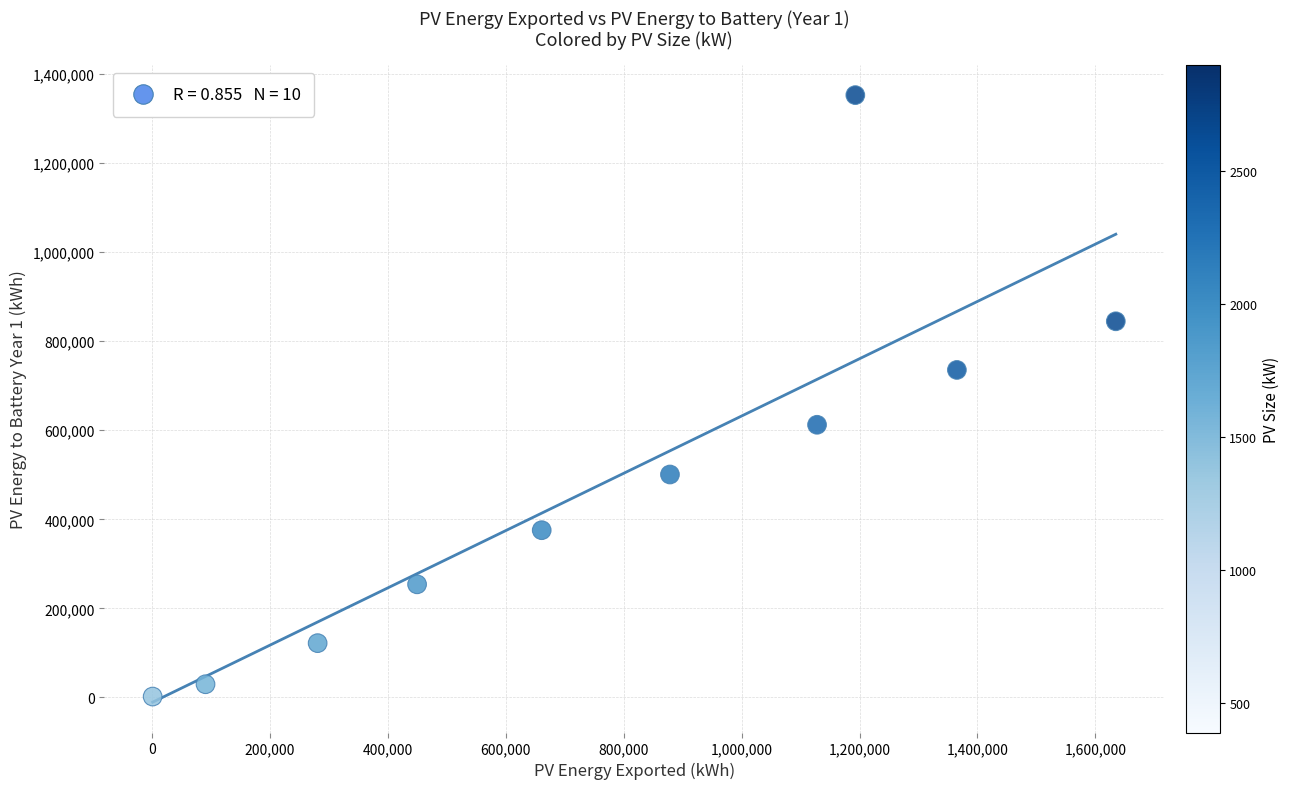

What is the range of Y values (max minus min)?

1350585.0